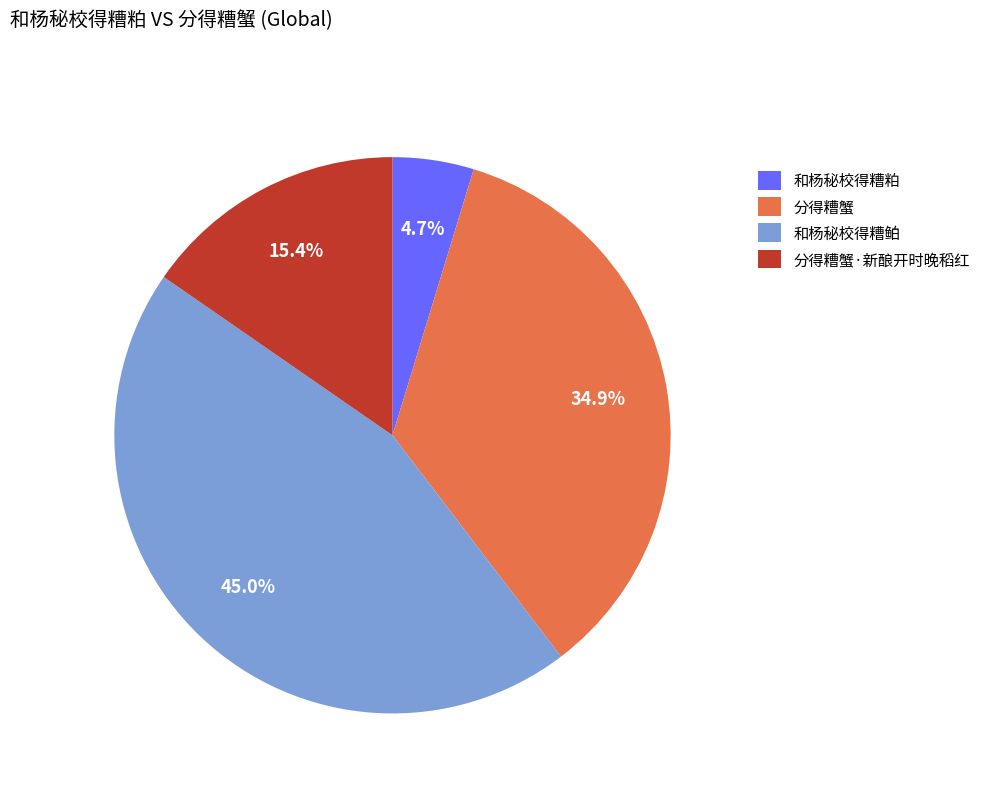

The 和杨秘校得糟鲌 slice represents 33% of the pie. True or false?

False